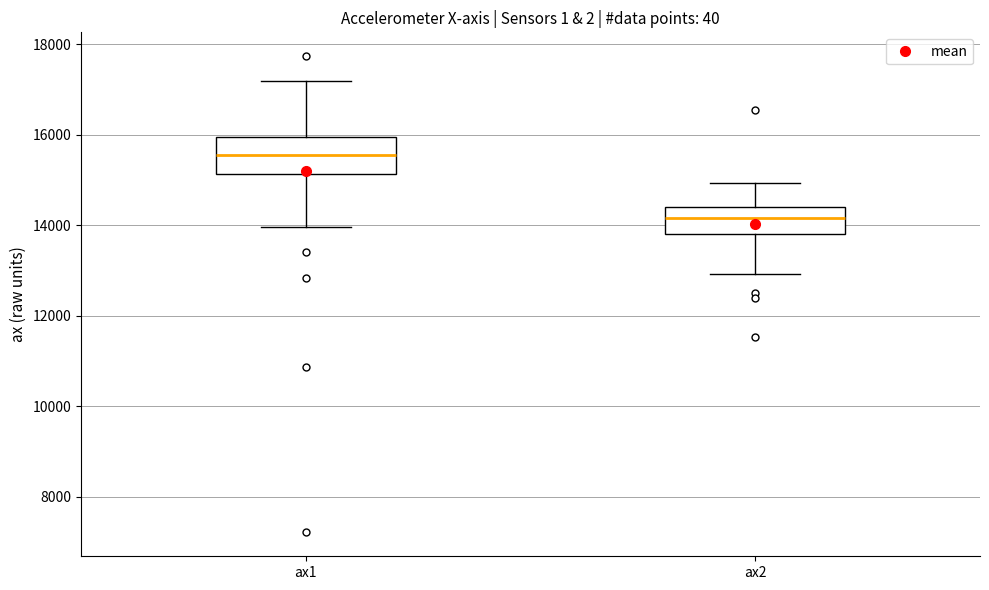

Reading left to right, read every box against the y-axis: the position of its median line, the range the box covers, and the ends of its whiskers. The values are not printed on the chart, so give them approximately, as read against the axis.

ax1: median 15600, box 15200 to 16000, whiskers 14000 to 17200
ax2: median 14200, box 13800 to 14400, whiskers 13000 to 15000